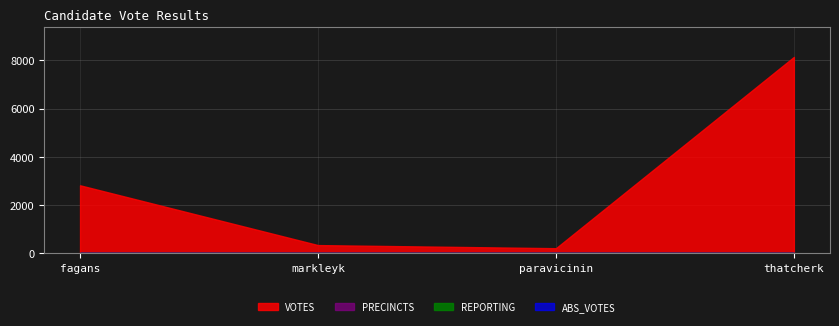

What is the value of the PRECINCTS point at the 3rd from the left?

24